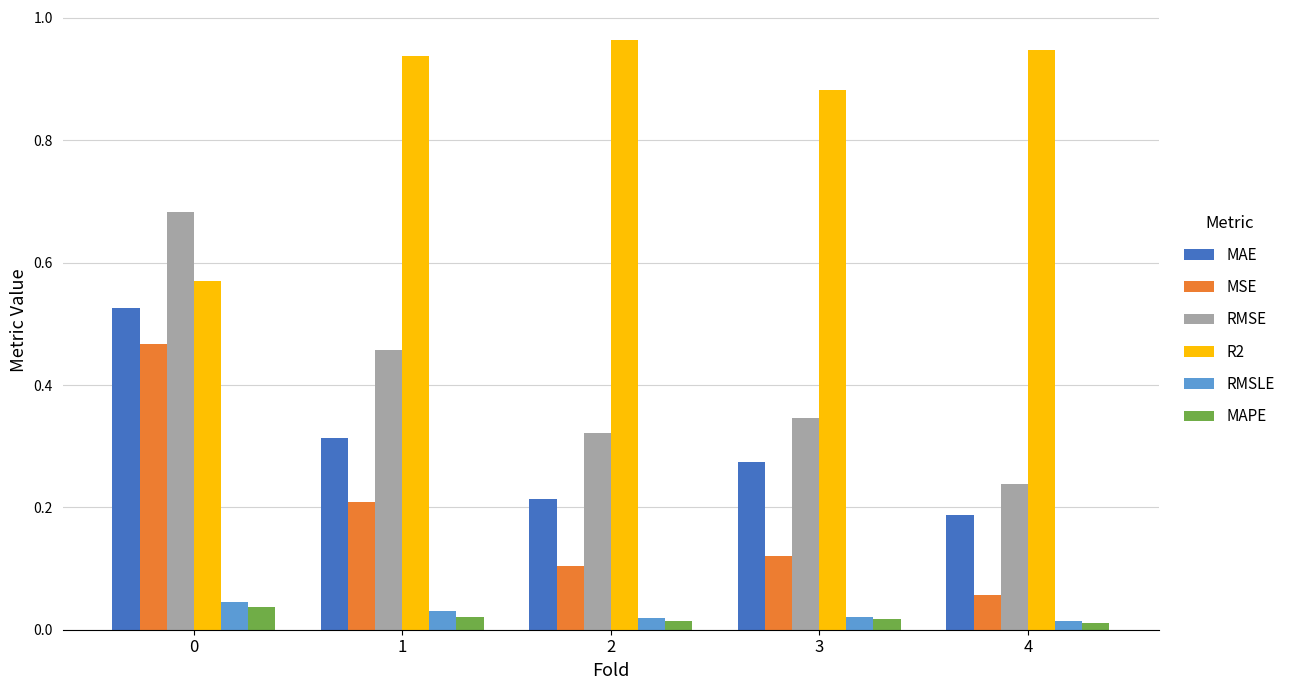

Between 1 and 2, which series saw the biggest shift?

RMSE